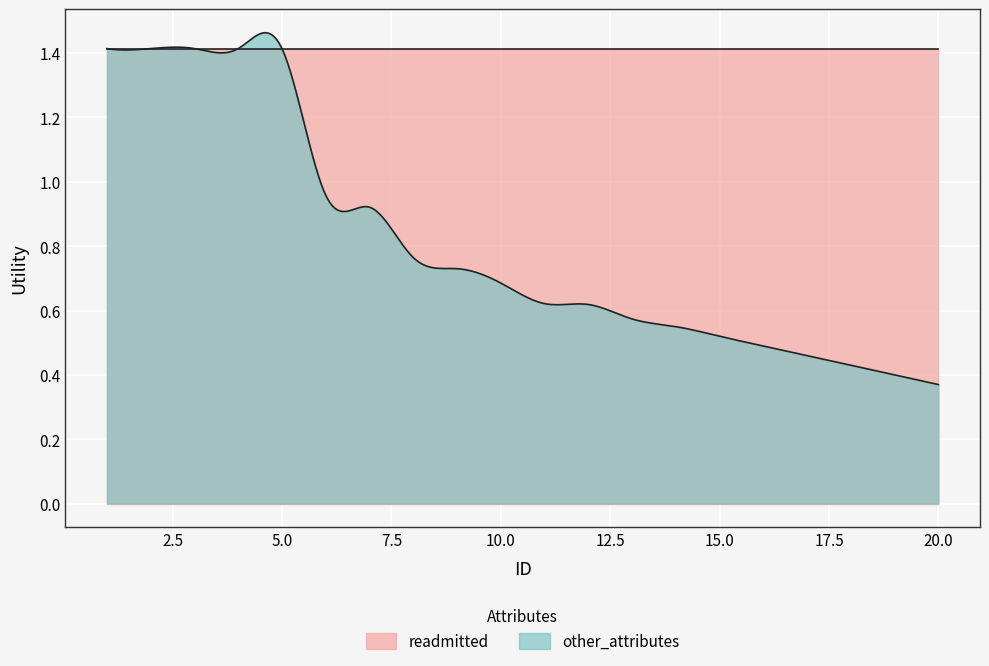

Does the chart display data point markers on the line(s)?

No